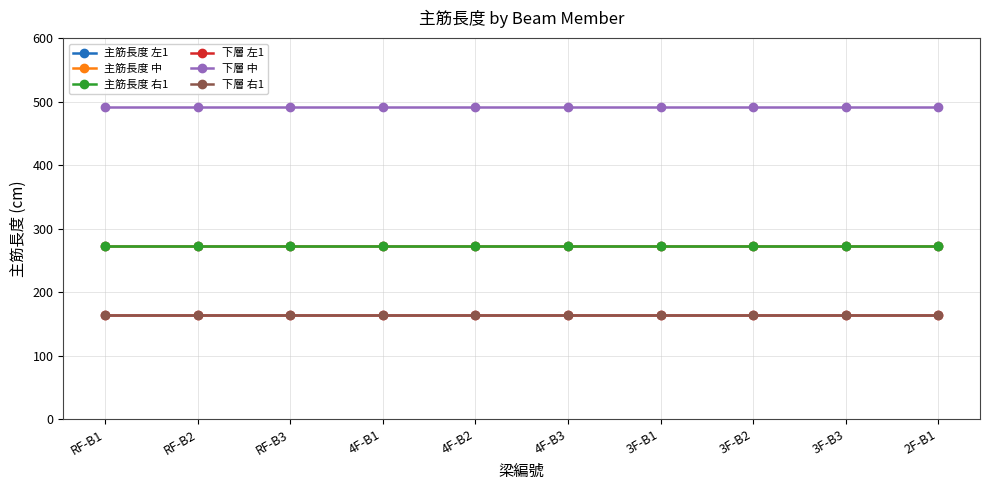

What is the sum of all 主筋長度 左1 values?

2733.3